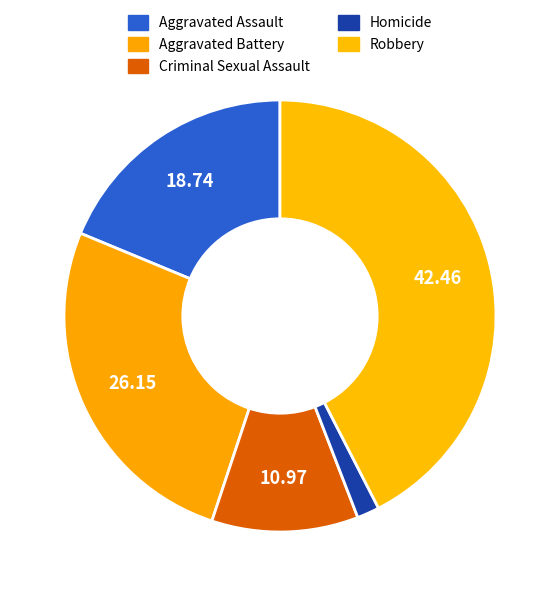

How many segments does this pie chart have?

5